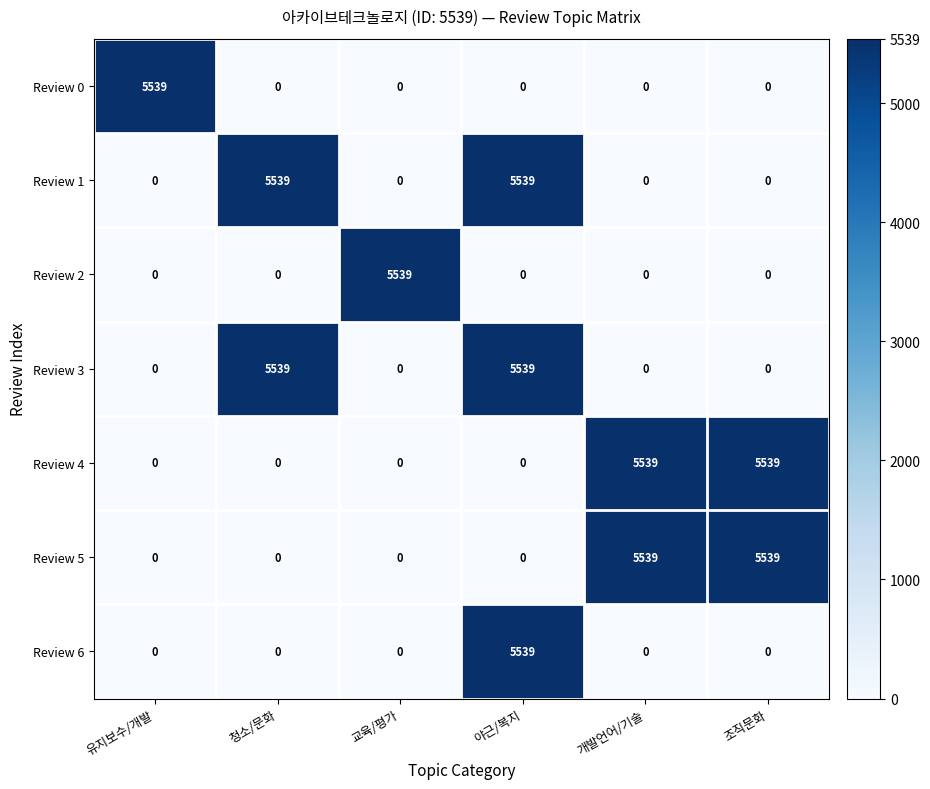

What is the difference between the second highest and second lowest values in the Review 5 series?

5539